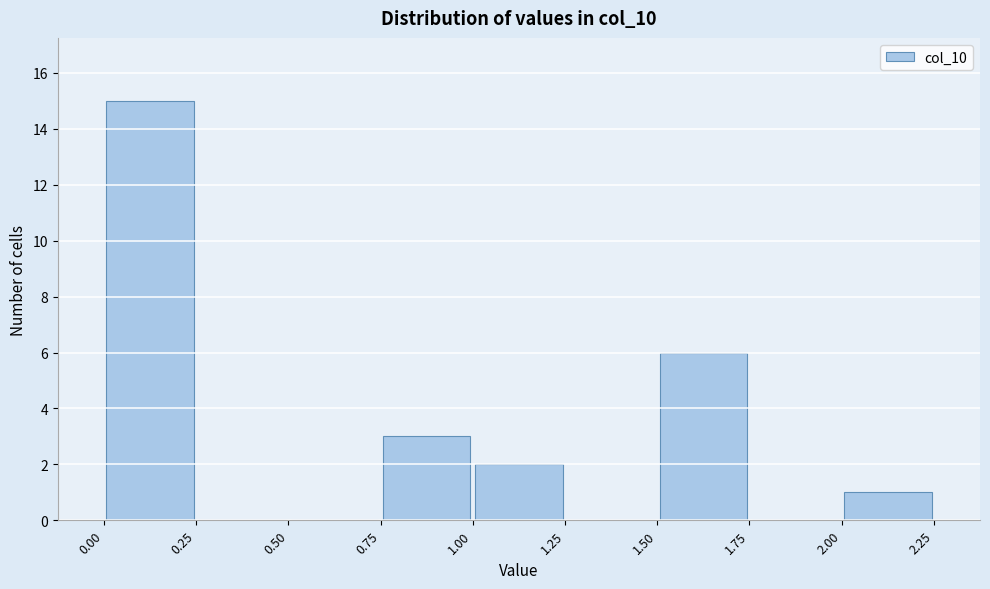

Which range on the x-axis has the tallest bar?

0.00 to 0.25